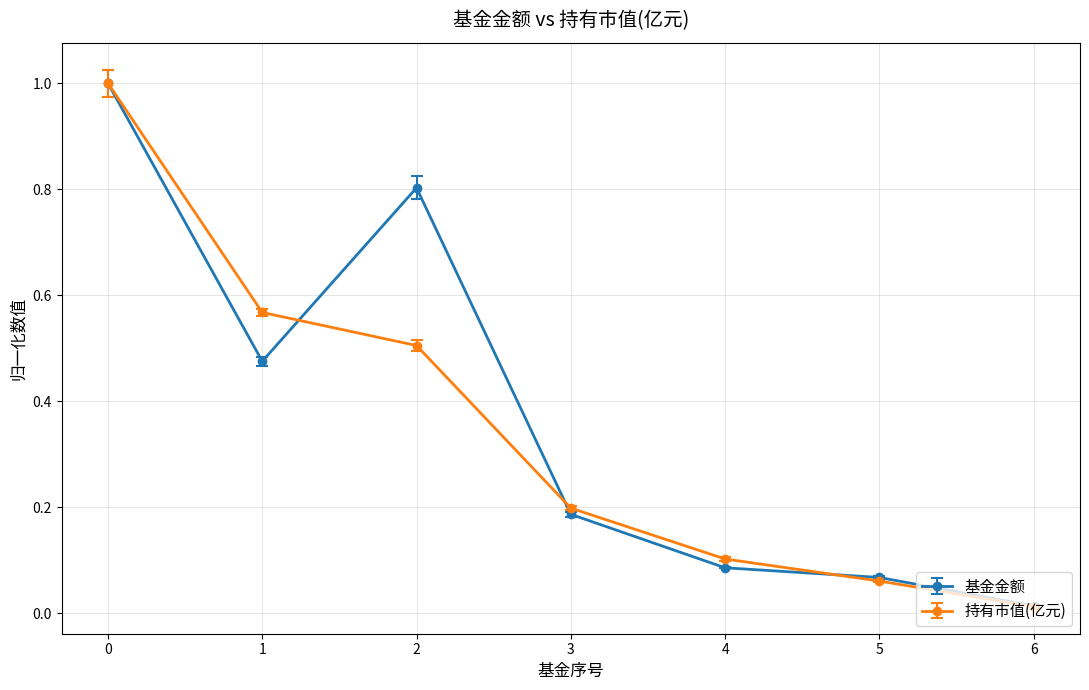

At which label does 持有市值(亿元) reach its minimum?

6